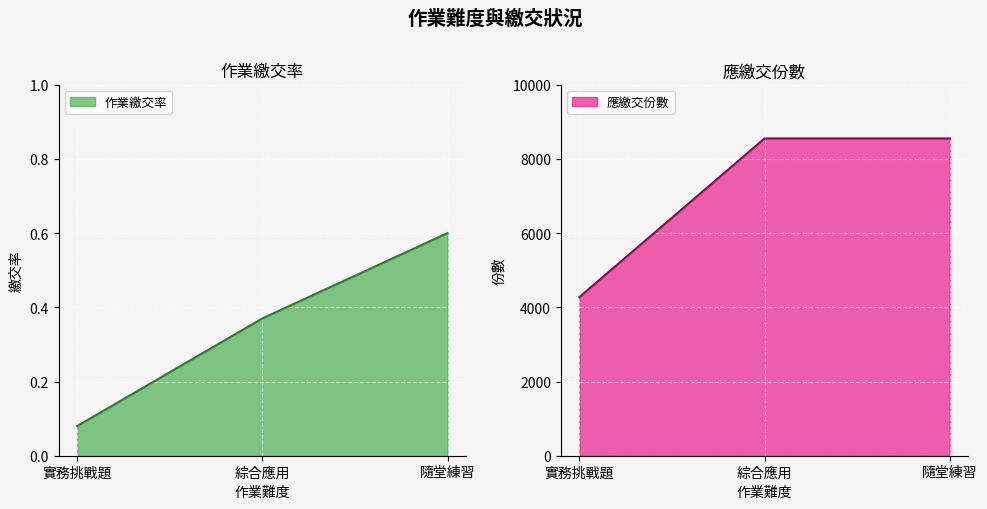

List the series in order of their peak value, lowest first.

作業繳交率, 應繳交份數